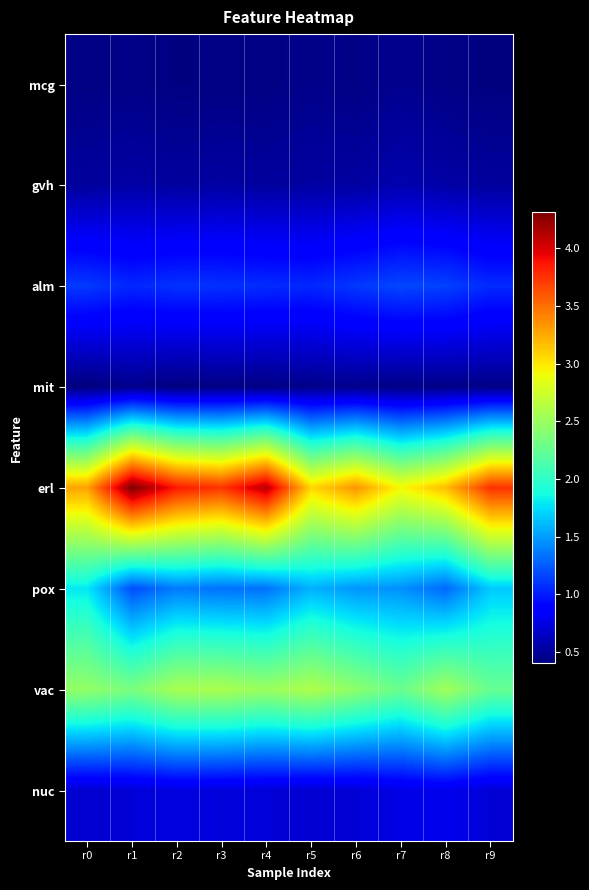

Which series has the widest spread of values?

erl